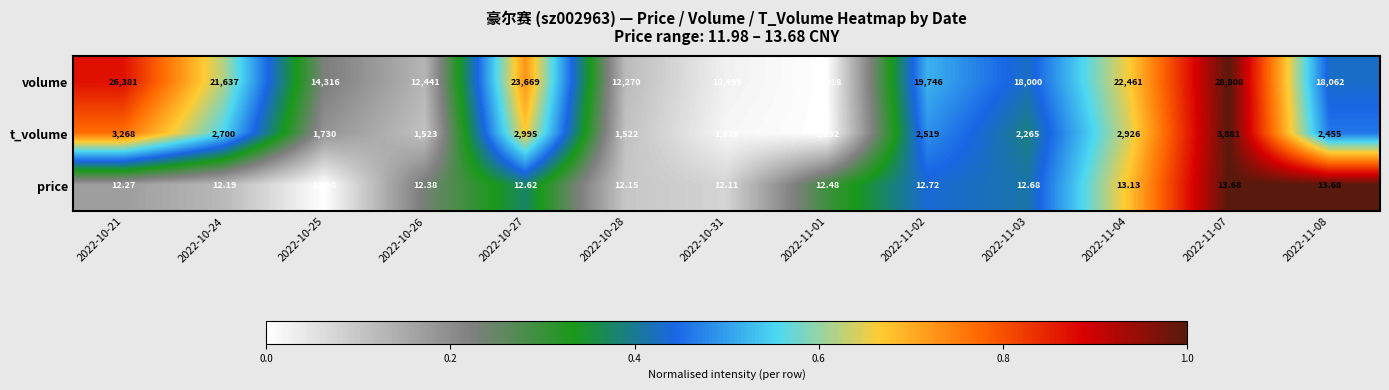

Which series has the widest spread of values?

volume